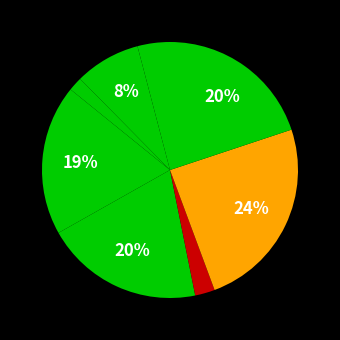

To the nearest percent, what is the average slice percentage?

12%